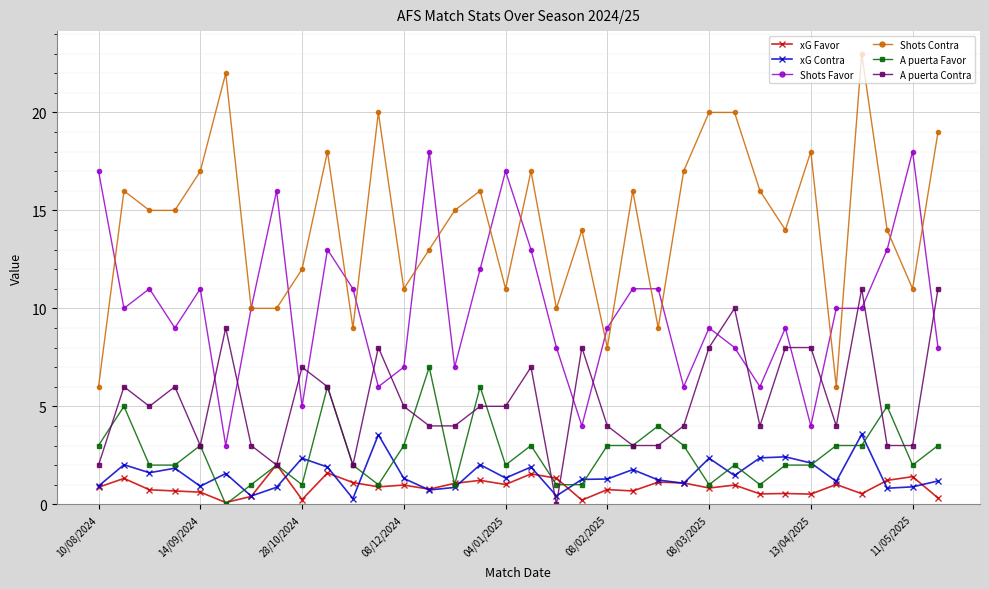

True or false: Shots Favor has more than 0 interior local peaks.

True